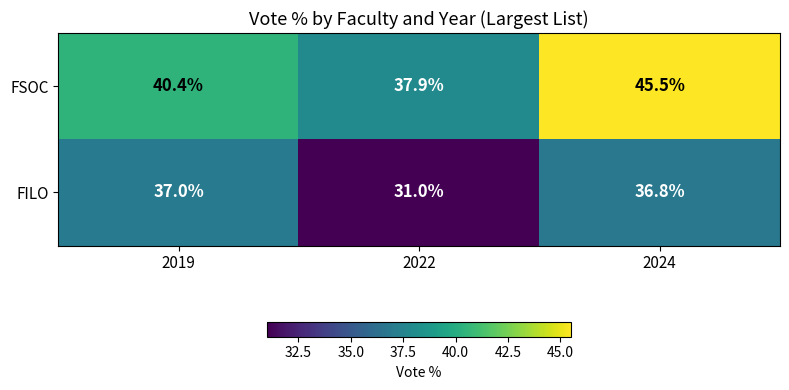

How many values in the FSOC series are below 40?

1